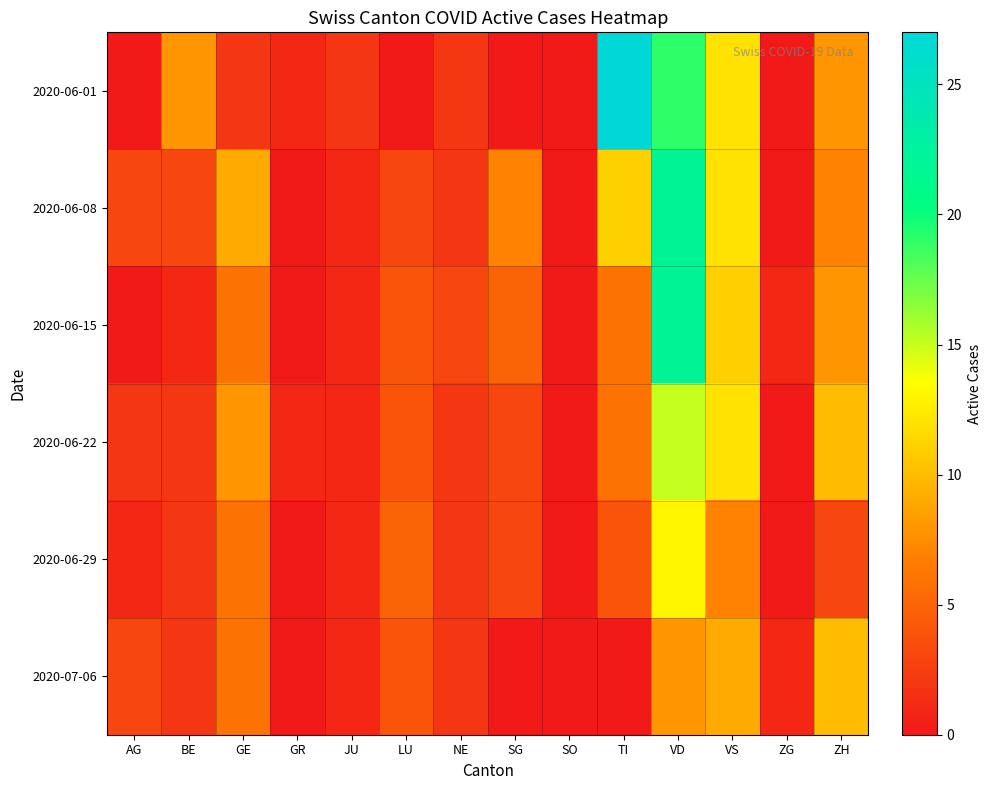

At how many categories does at least one series exceed 10?

3